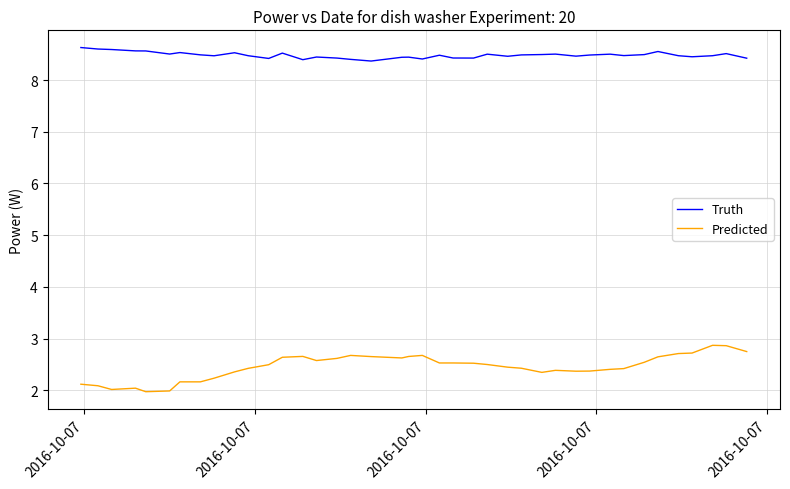

What is the difference between the maximum and minimum values in the Predicted series?

0.9